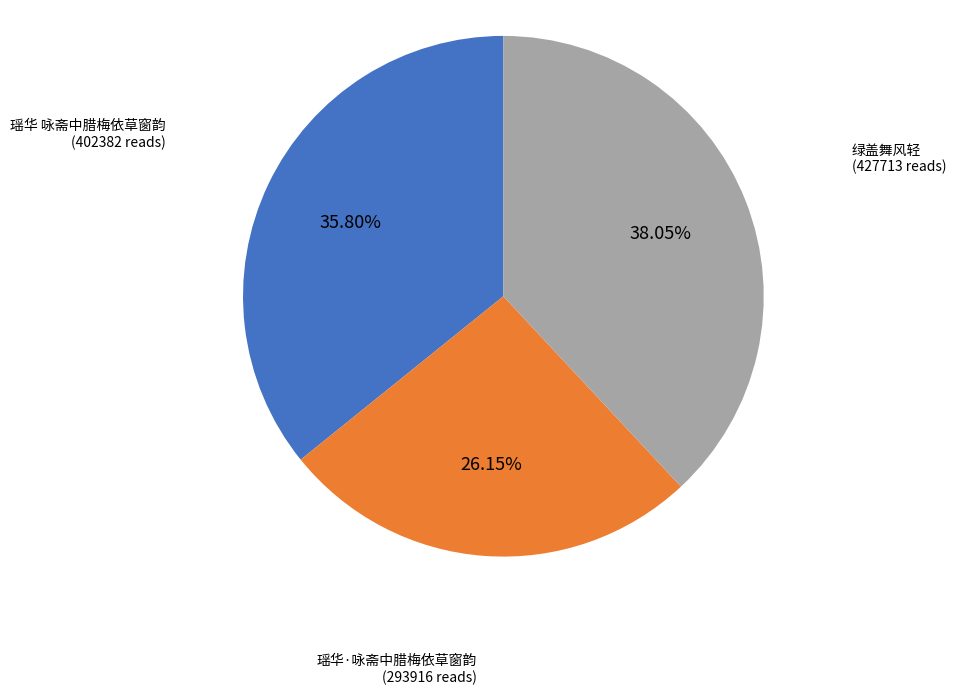

How many segments does this pie chart have?

3